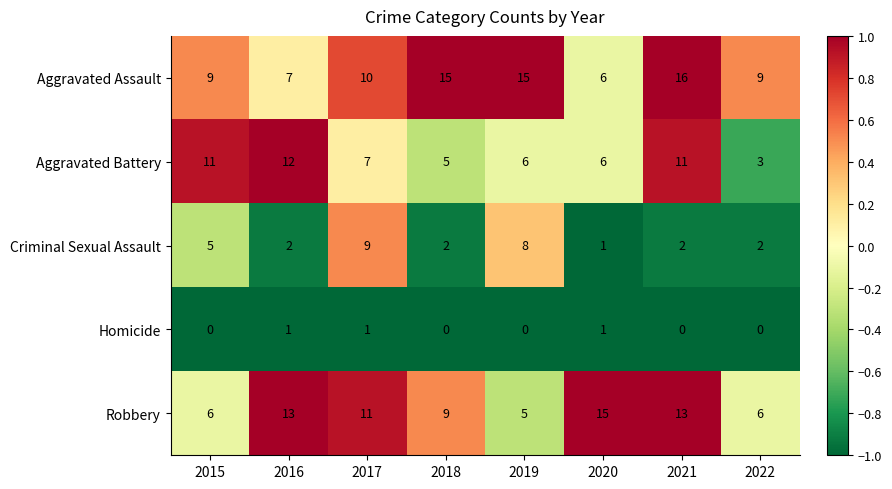

How many series are shown in this chart?

5